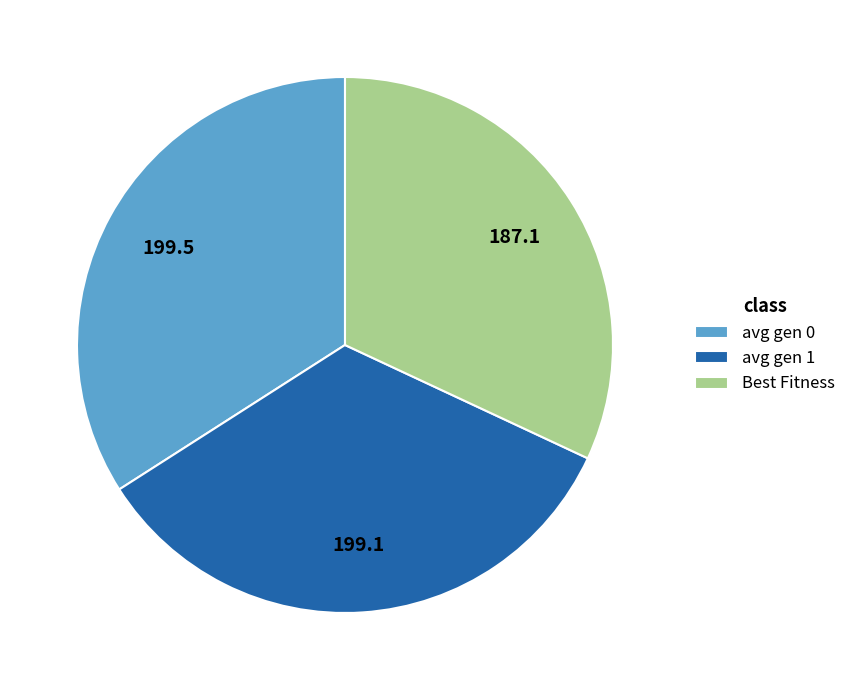

Is it true that avg gen 1 is 34% of the pie?

True